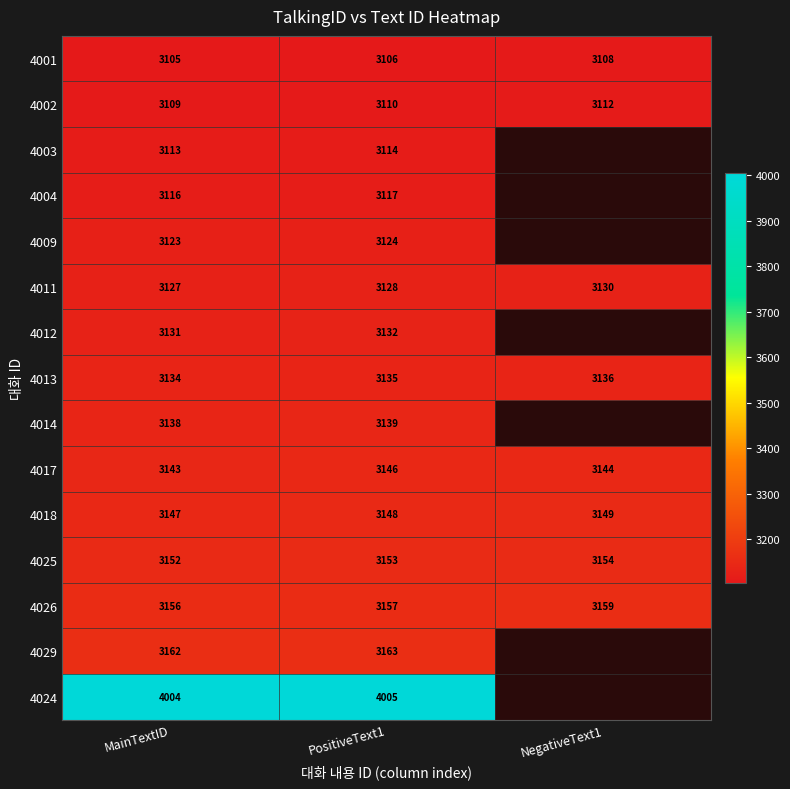

How many distinct data groups are displayed?

15